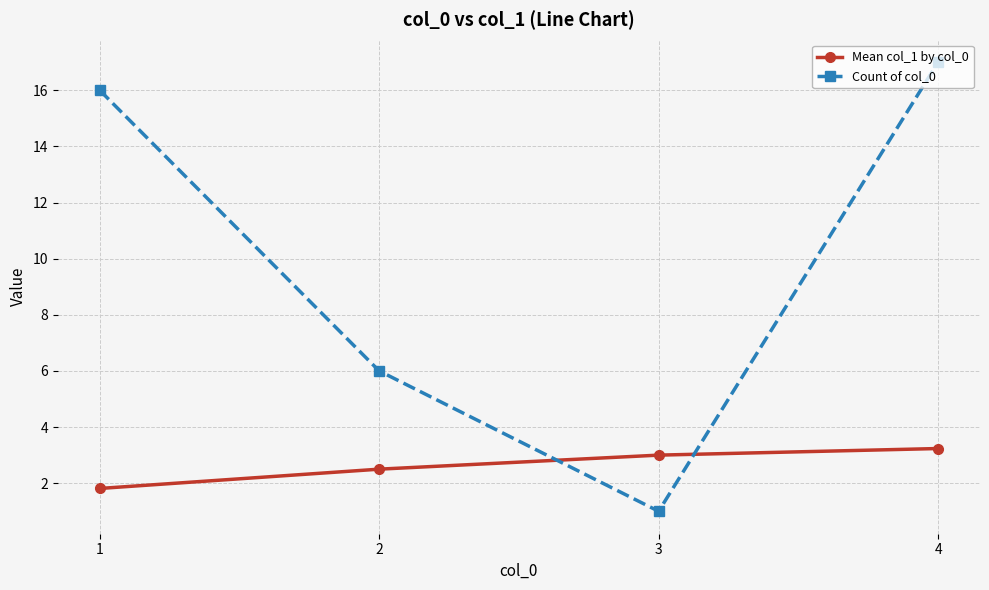

What are all the series names shown in the legend?

Mean col_1 by col_0, Count of col_0